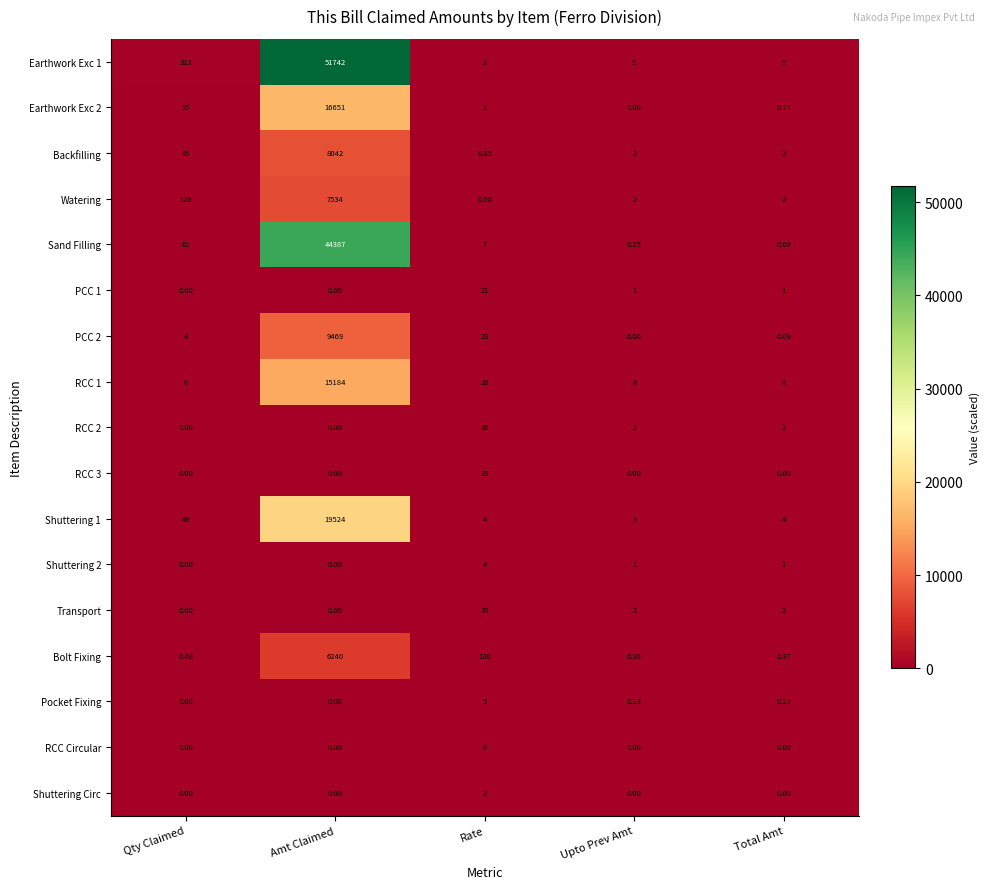

At which category is the sum across all series the highest?

Amt Claimed